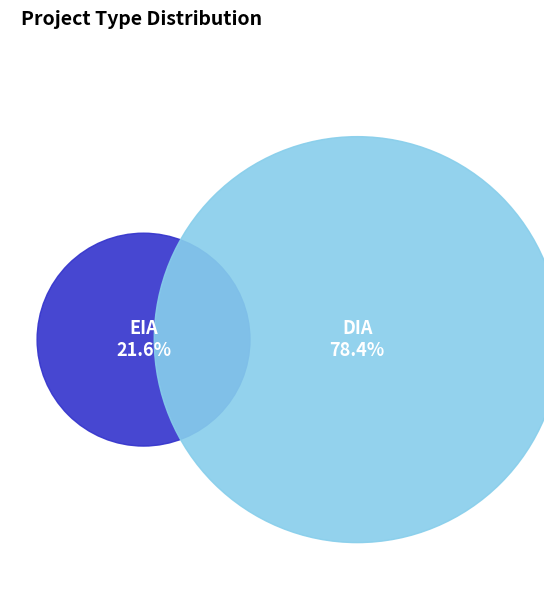

How many segments does this pie chart have?

2